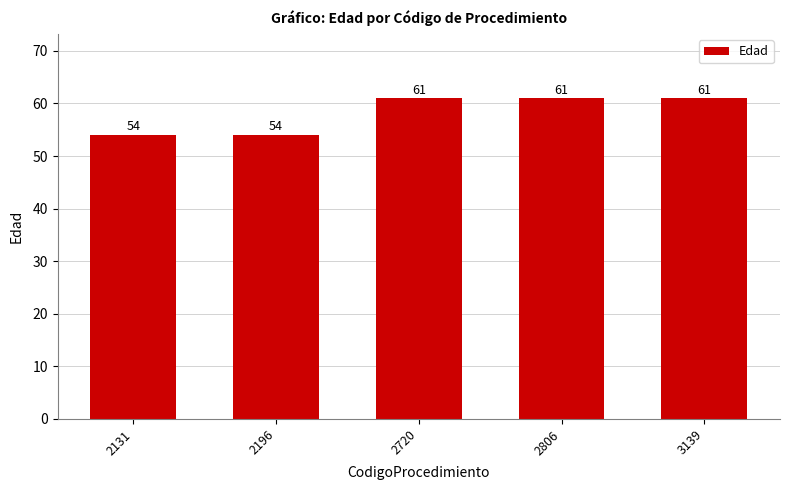

What is the maximum value shown in the chart?

61